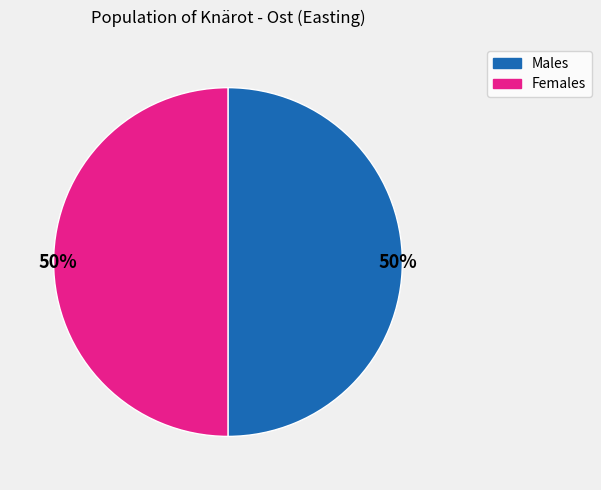

To the nearest percent, what is the average slice percentage?

50%